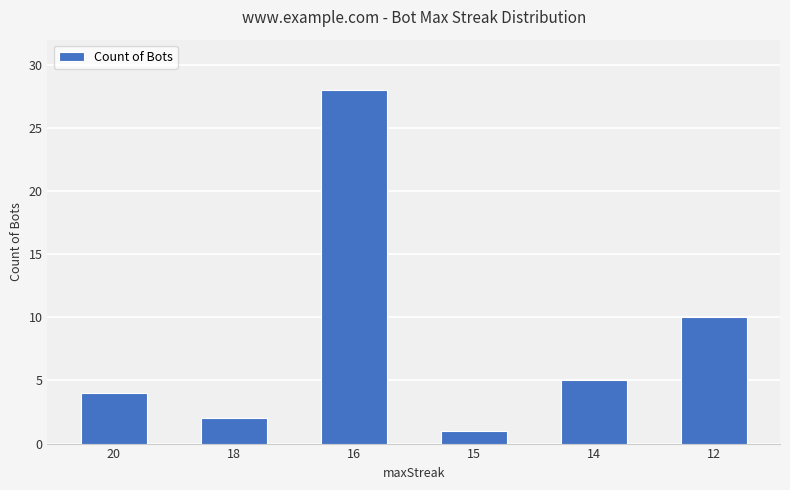

What is the maximum value shown in the chart?

28